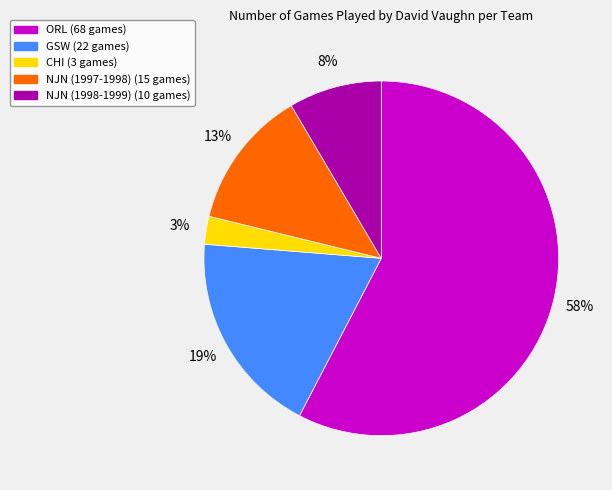

To the nearest percent, what portion does GSW represent?

19%